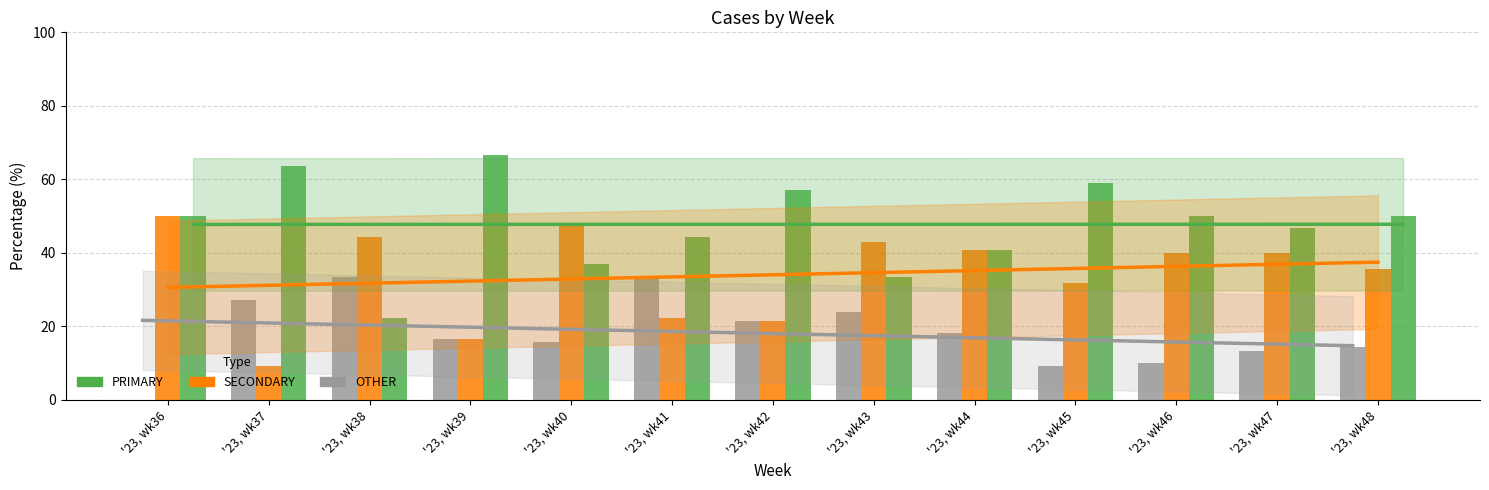

The PRIMARY trend series shows 15.0 at '23, wk48. True or false?

False